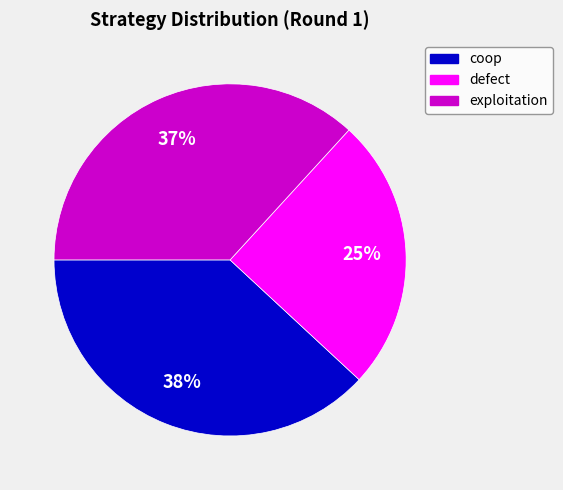

To the nearest percent, what is the difference between the exploitation and defect slice percentages?

12%